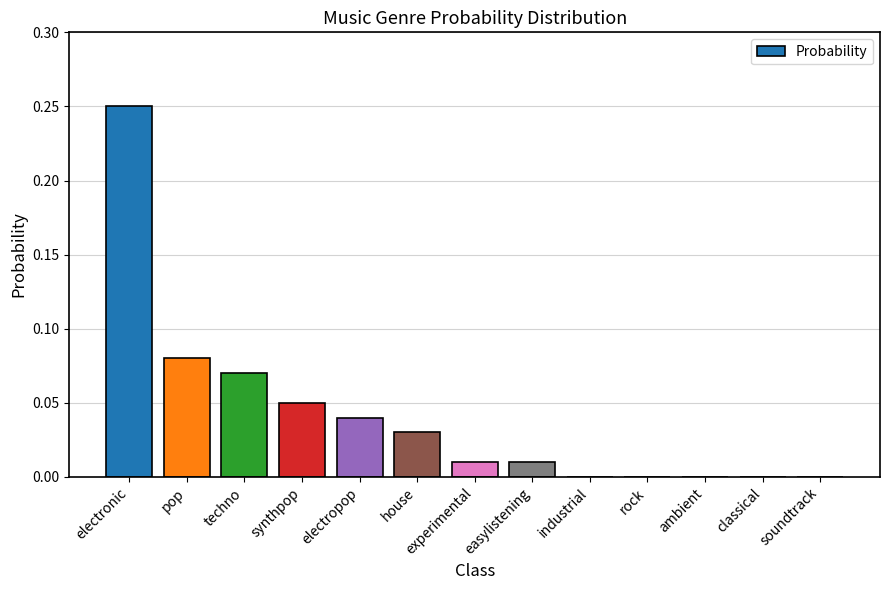

Which label corresponds to the largest value in the chart?

electronic